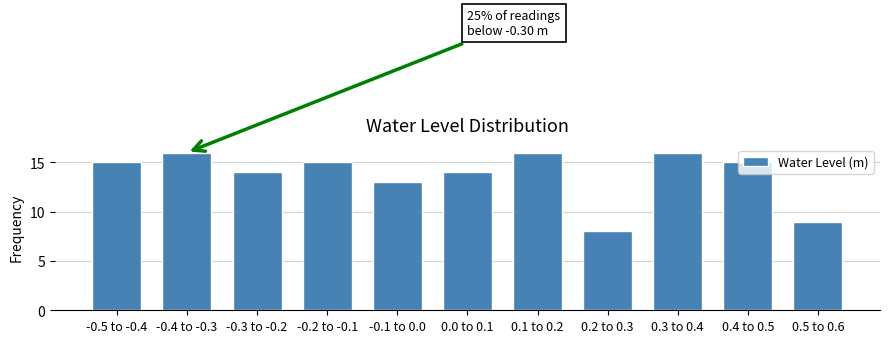

Is it true that the value at -0.4 to -0.3 is 21?

False